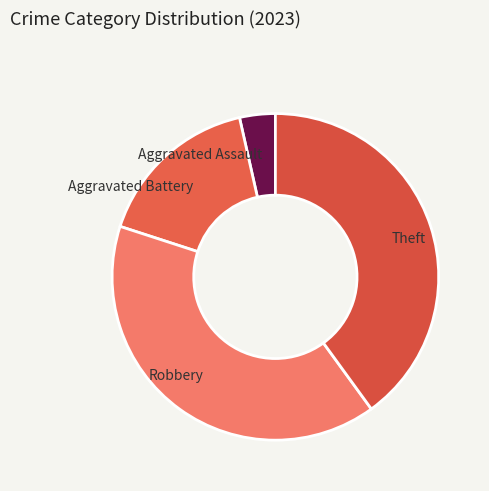

Combined, do Aggravated Battery and Aggravated Assault account for over 50%?

No